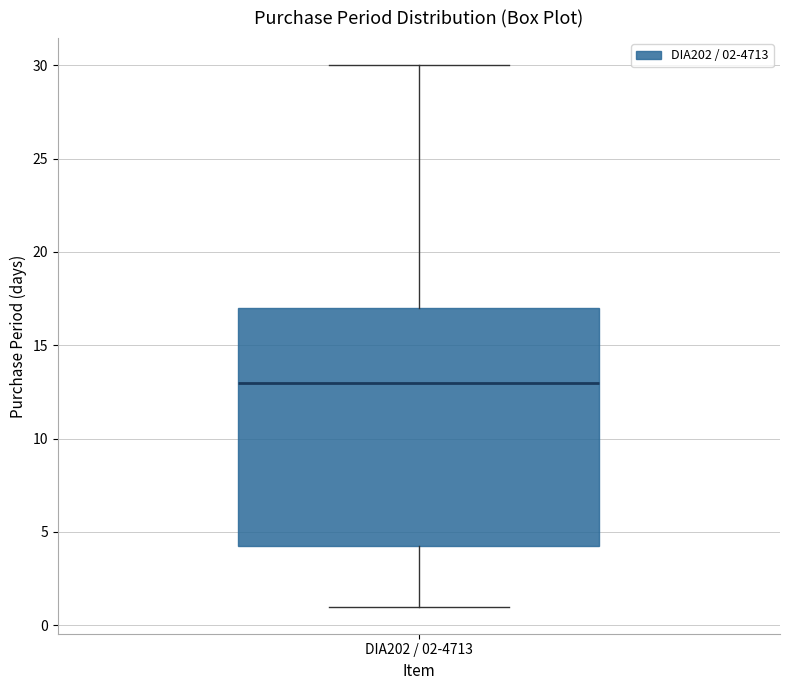

Transcribe this box plot: give where the median line is, the range the box spans, and where the two whiskers end, as read against the y-axis. The values are not printed on the chart, so give them approximately, as read against the axis.

median 13.0, box 4.5 to 17.0, whiskers 1.0 to 30.0